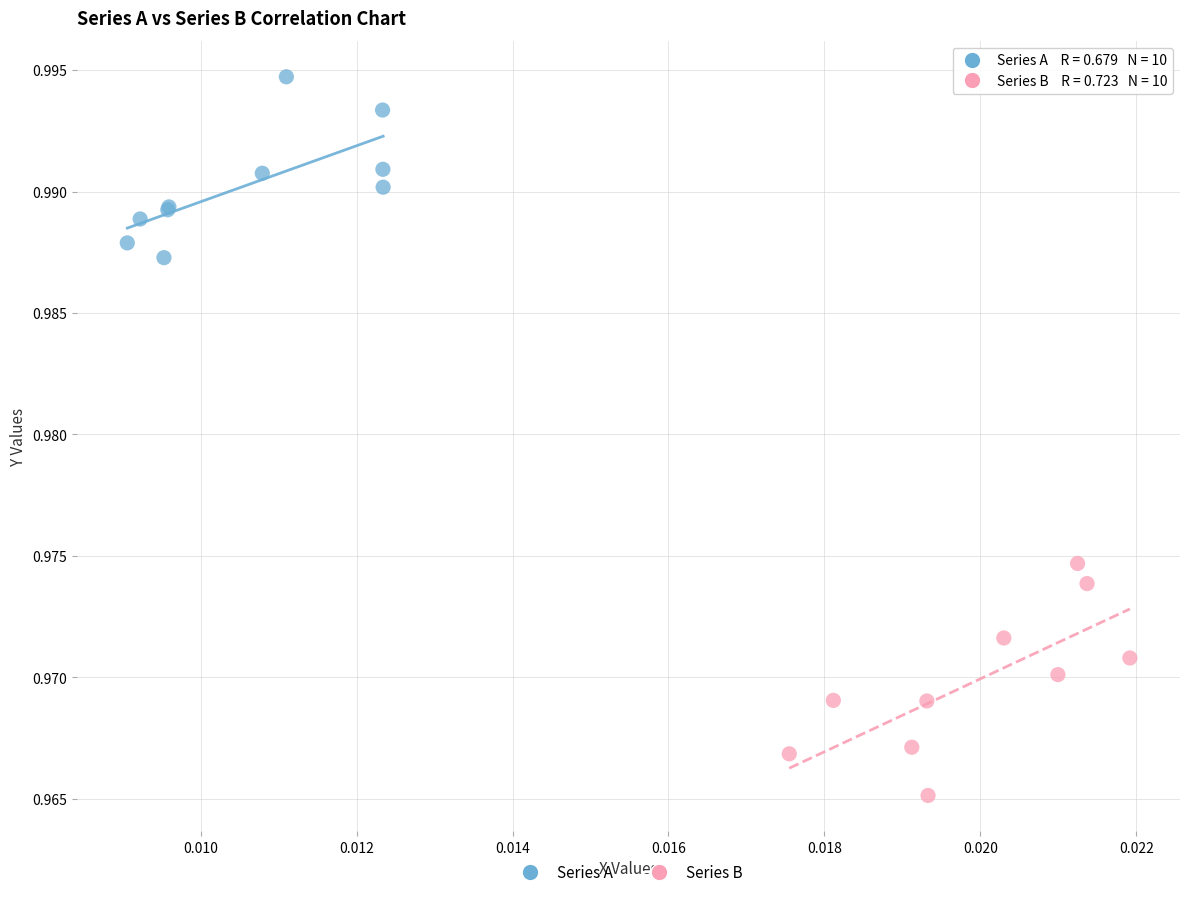

Which series reaches the minimum Y coordinate?

Series B